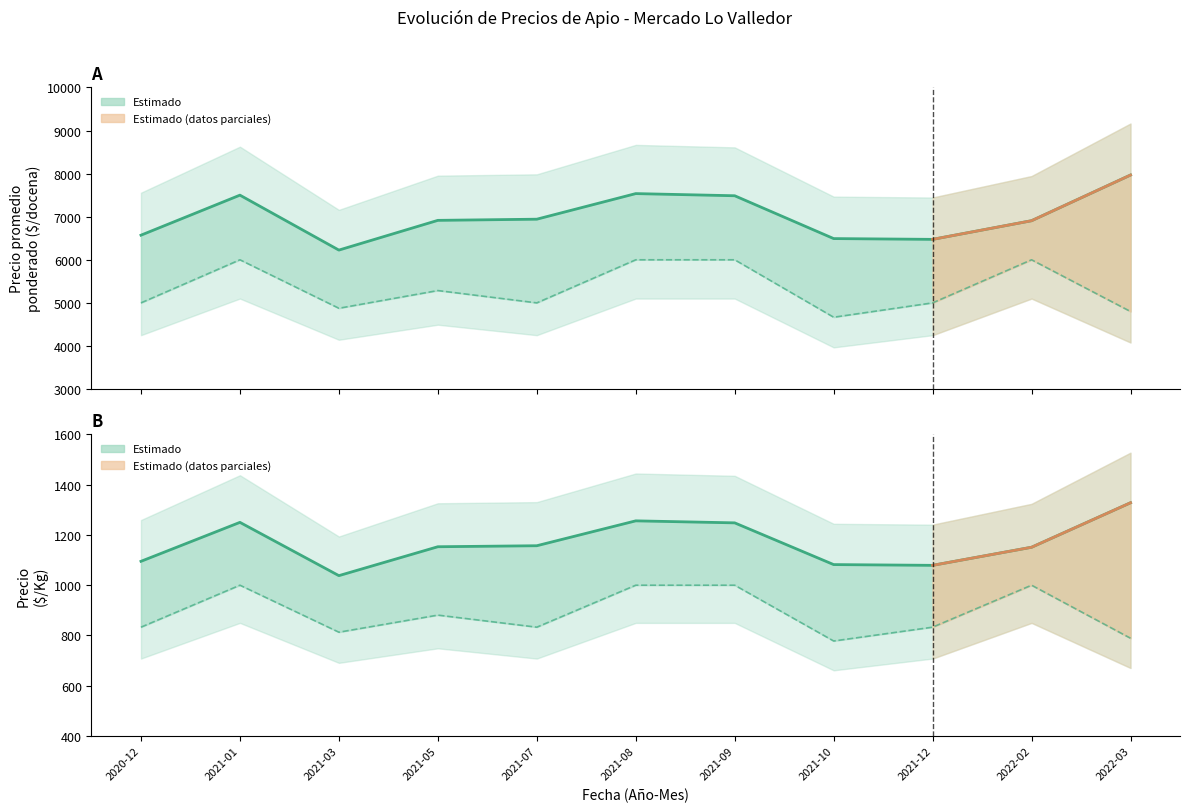

Where is Precio promedio ponderado - Segunda nearest to the value 5333?

2021-05